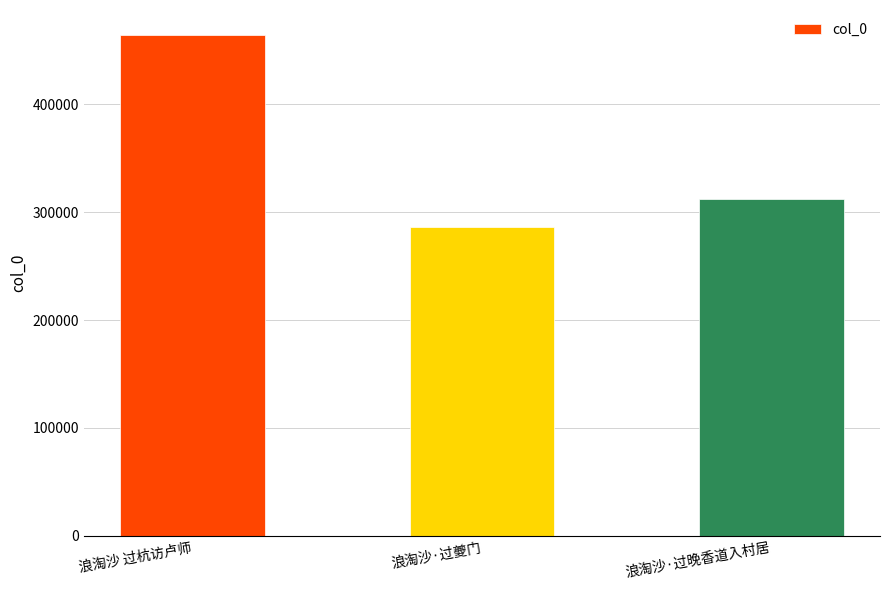

Count the values in the range 286593 to 464122.

3